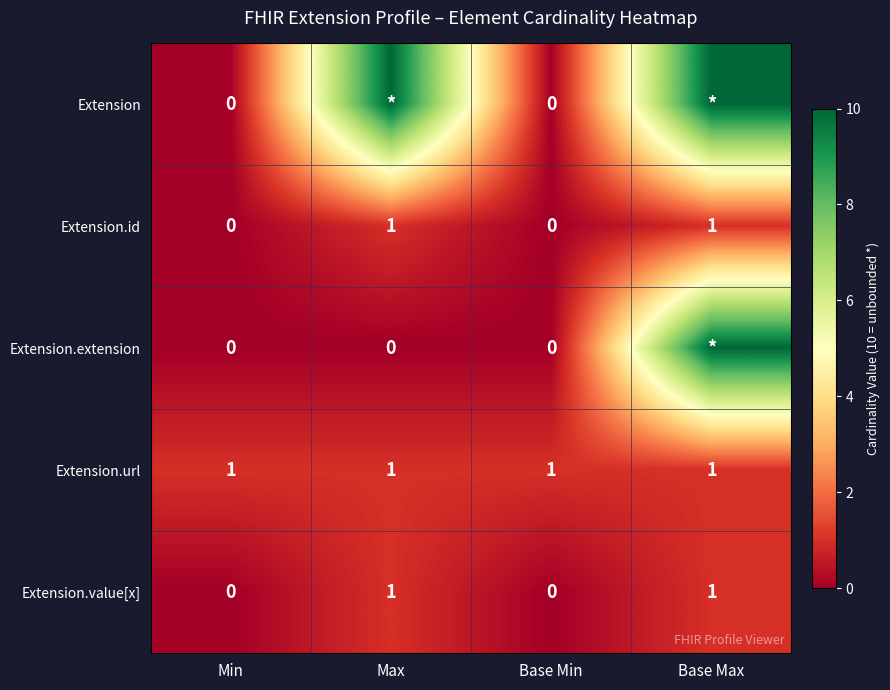

The value of Extension.id at Min is -1. True or false?

False